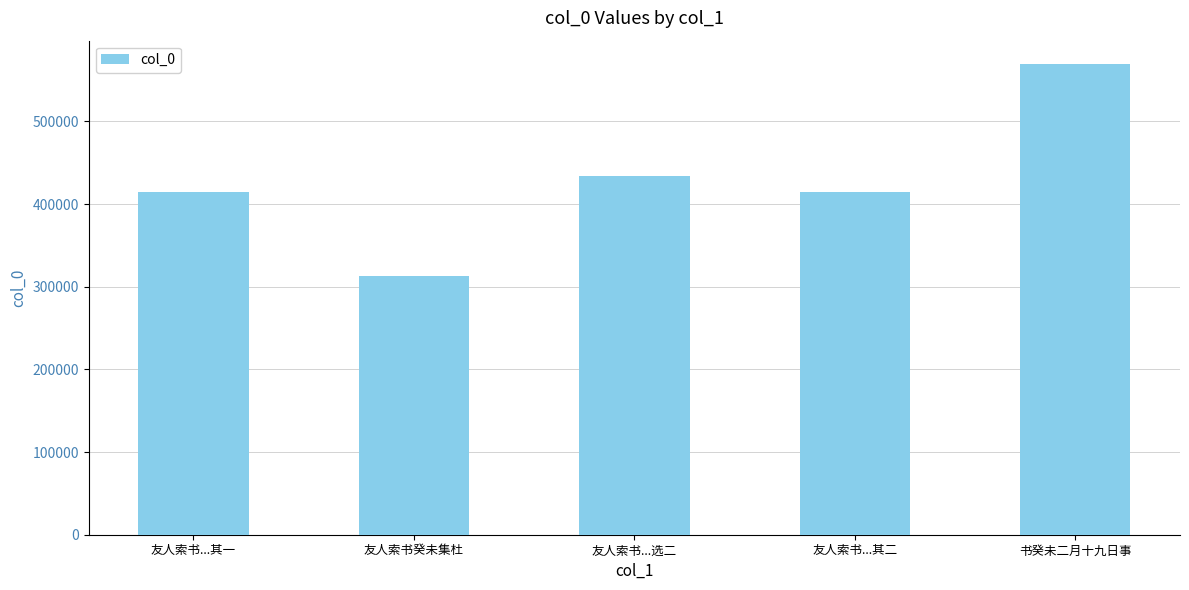

True or false: the data shows 472136 at 友人索书癸未集杜.

False